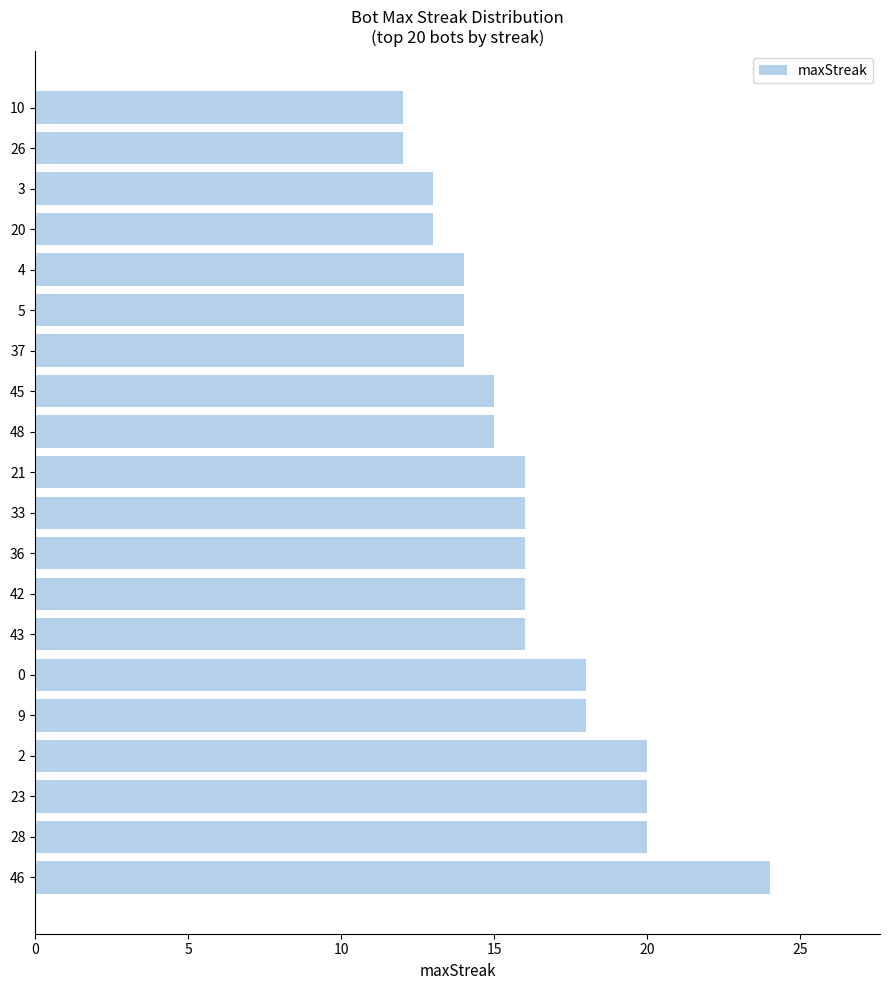

What is the sum of all values?

322